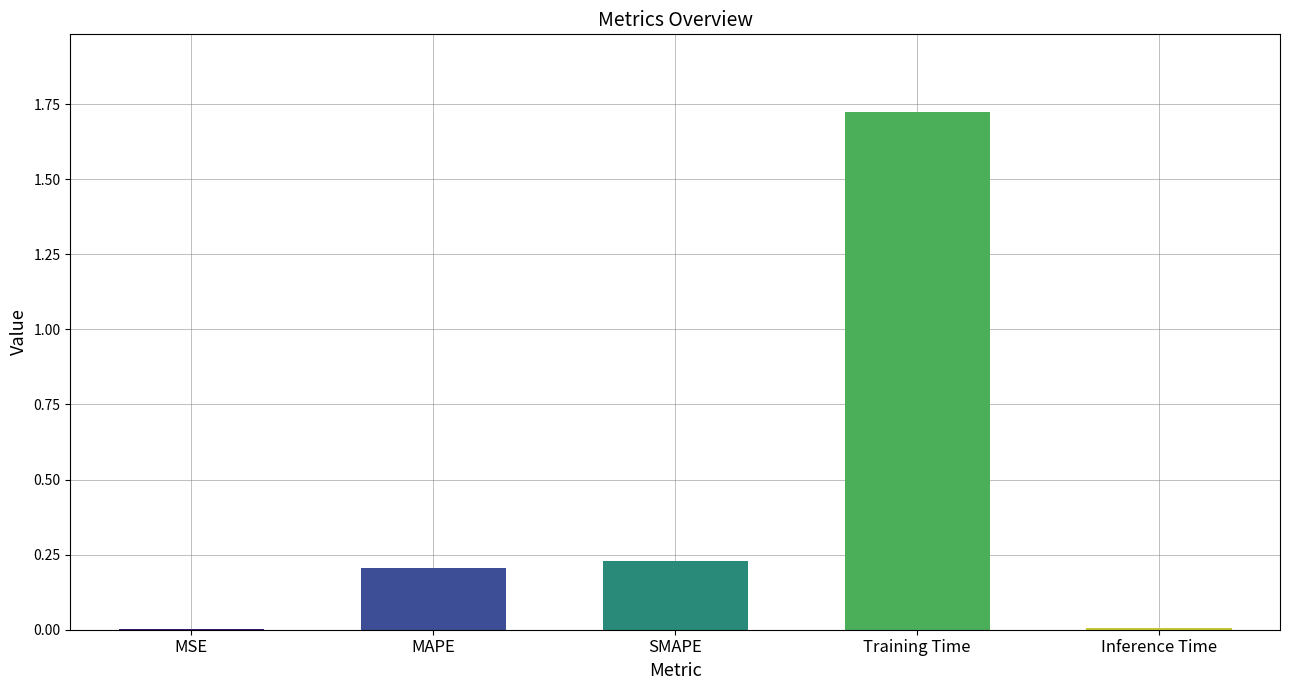

The chart shows a value of 2.9 at Training Time. True or false?

False